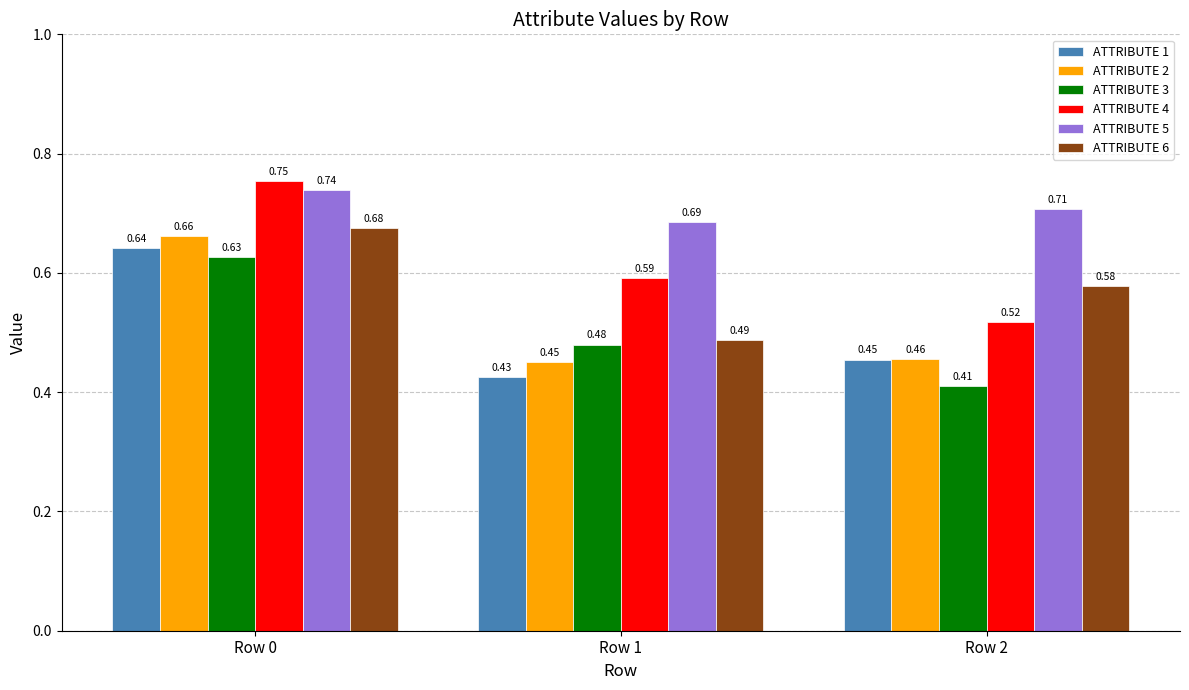

What is the sum of all ATTRIBUTE 2 values?

1.6